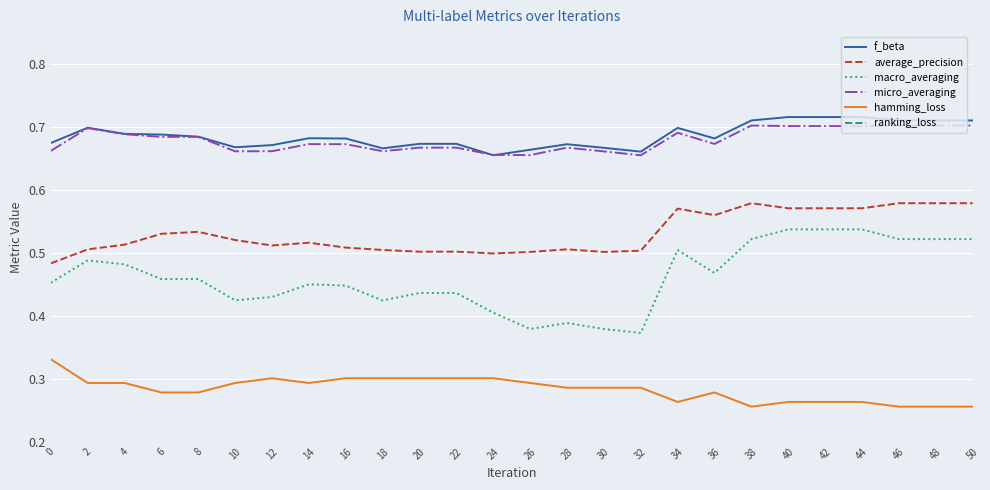

True or false: ranking_loss has a value of 3.6 at 32.

False